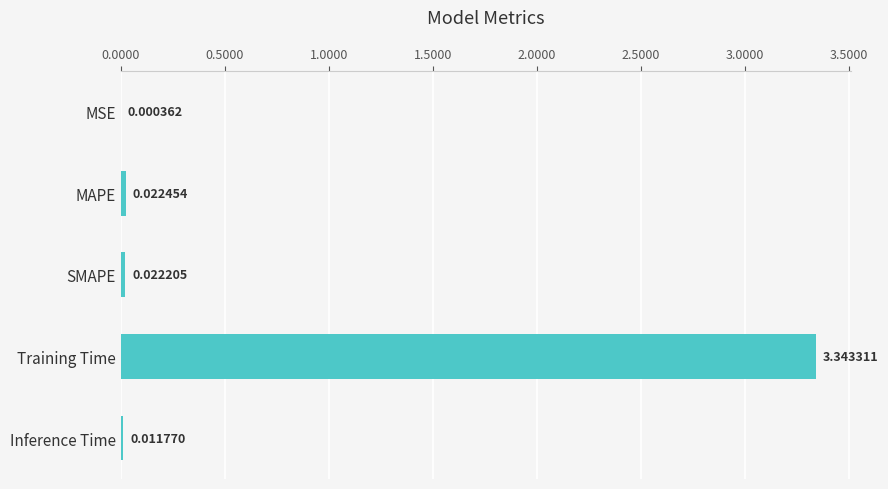

Are the bars horizontal?

Yes